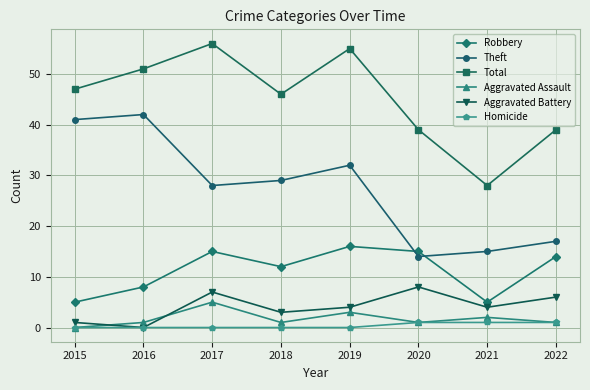

Where is Theft nearest to the value 28?

2017